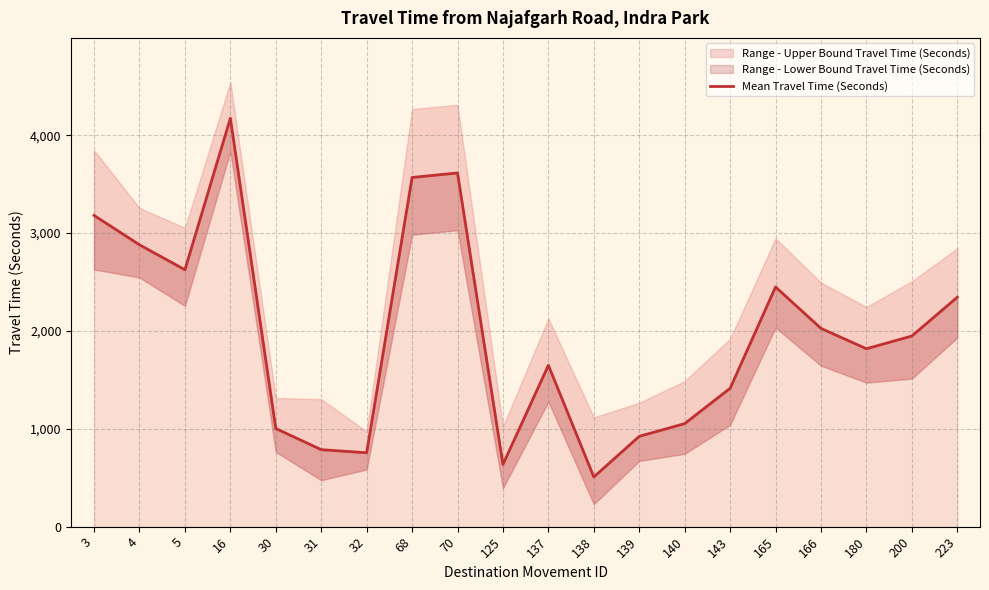

Reading left to right, extract all data points from this chart.

3=3180	4=2880	5=2625	16=4173	30=1003	31=787	32=755	68=3568	70=3614	125=636	137=1649	138=508	139=923	140=1053	143=1414	165=2449	166=2026	180=1818	200=1948	223=2344